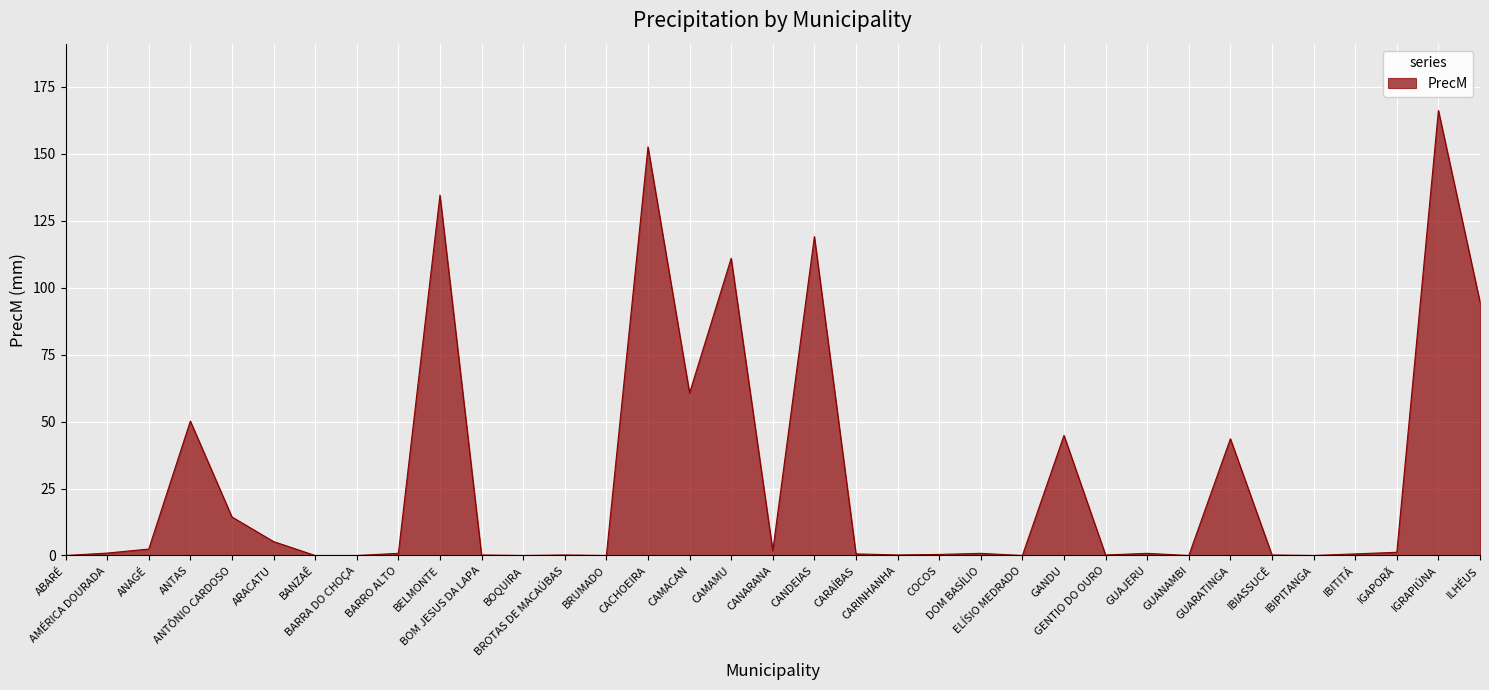

Count the number of data series in this chart.

1